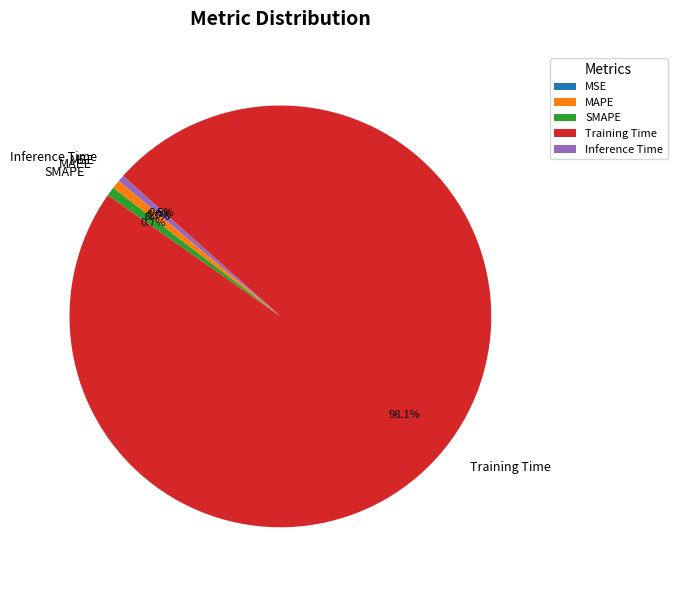

What portion of the pie excludes Training Time?

1.9%